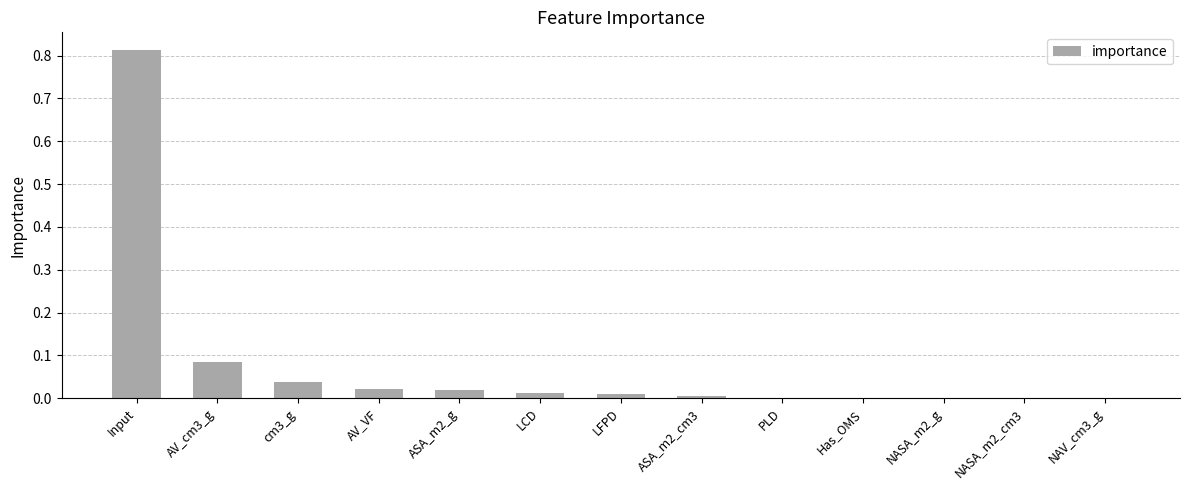

How many series are shown in this chart?

1